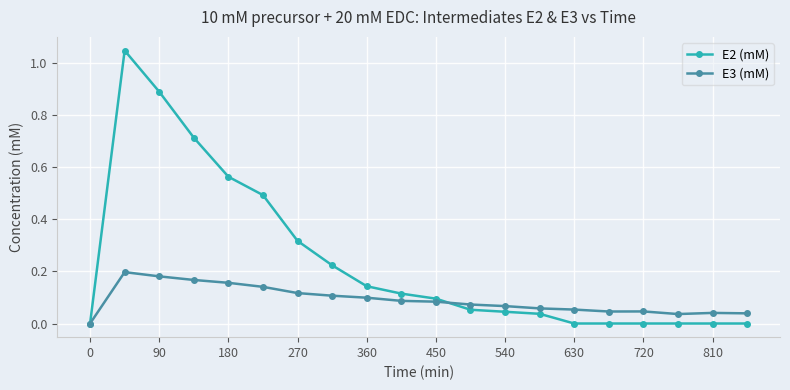

What is the difference between the second highest and minimum values in the E2 (mM) series?

0.9